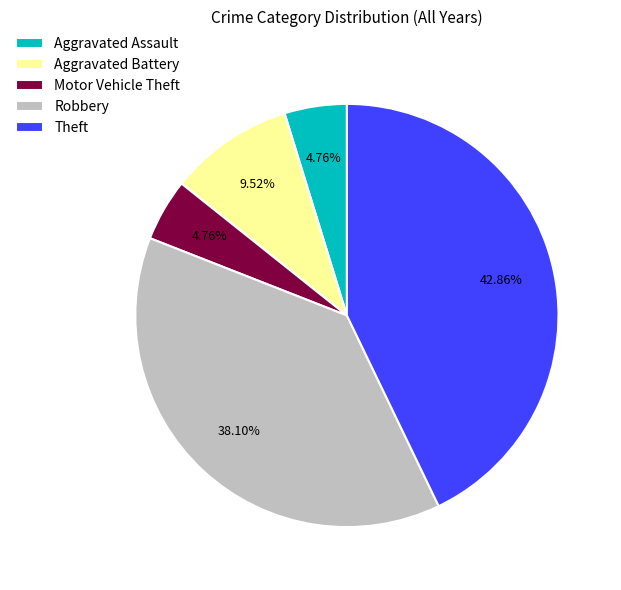

Approximately how many times larger is the value at Aggravated Assault compared to Motor Vehicle Theft?

1.0